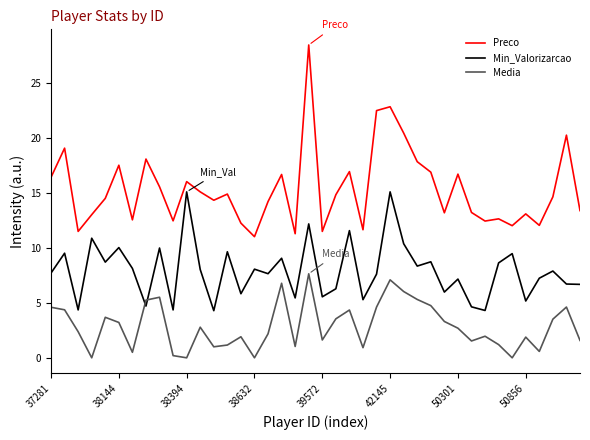

Which series has the largest range (max minus min)?

Preco